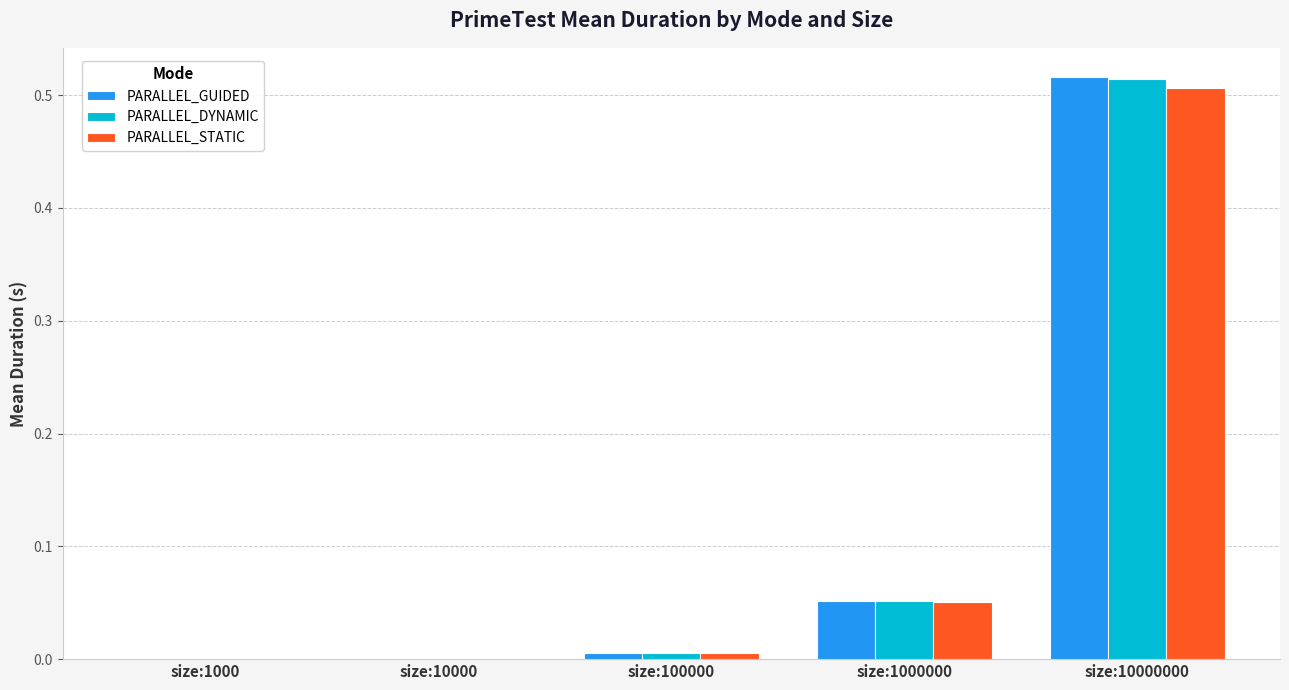

Is it true that PARALLEL_GUIDED equals 0.0 at size:100000?

True